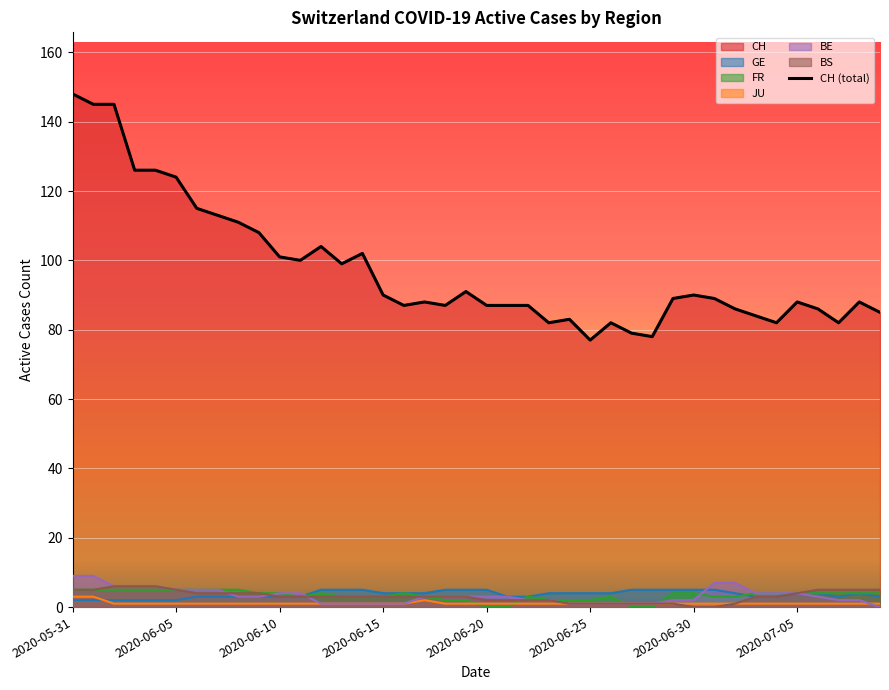

Is it true that BS equals 4 at 2020-06-06?

True